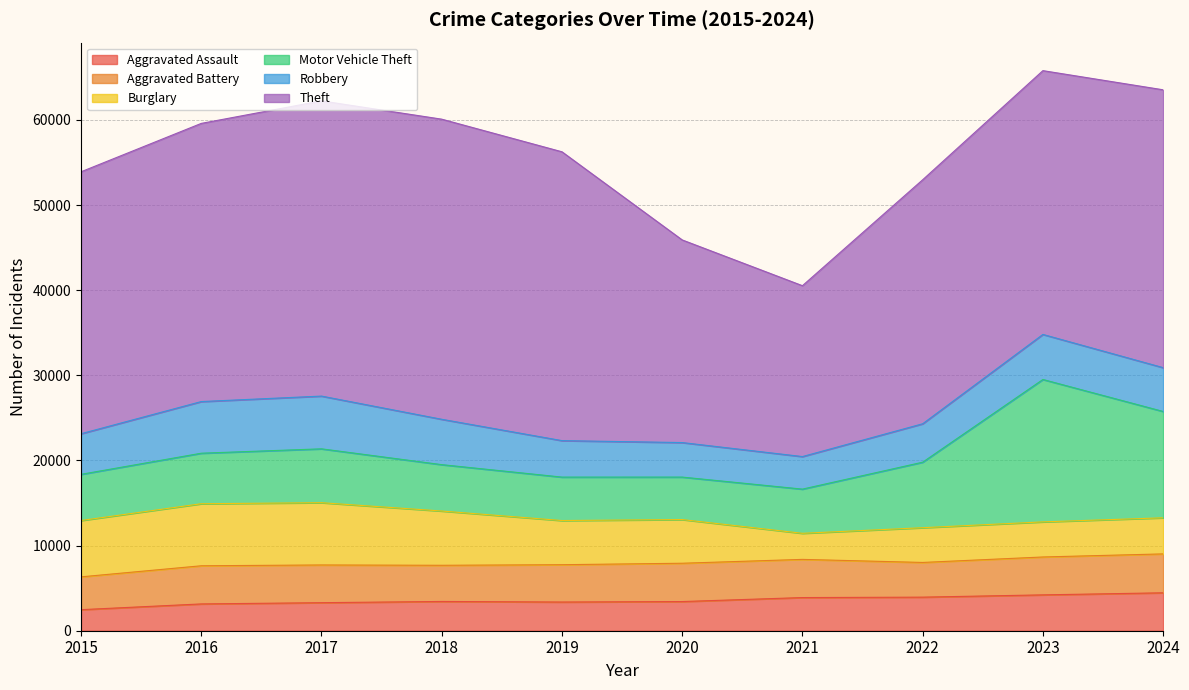

What is the difference between the highest and lowest values at 2023?

26865